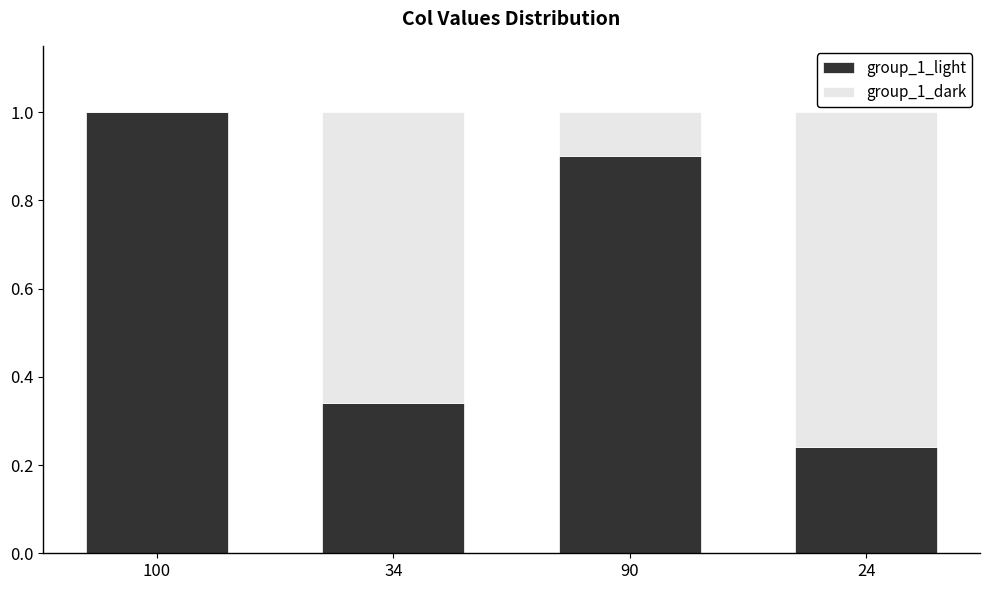

What is the total value across all series at 34?

1.0